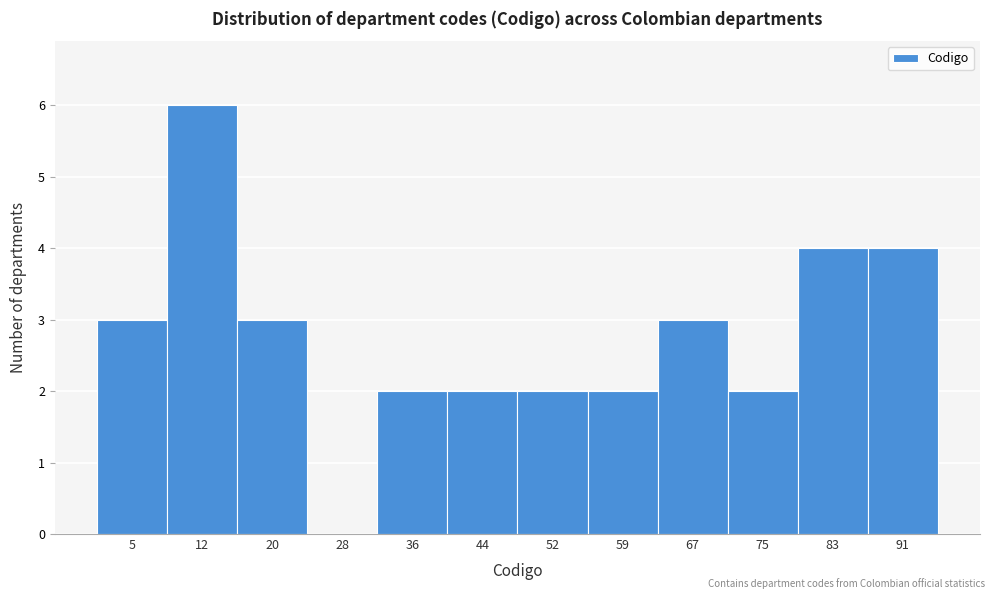

Reading left to right, what are all the values shown in this chart?

5=3	12=6	20=3	28=0	36=2	44=2	52=2	59=2	67=3	75=2	83=4	91=4